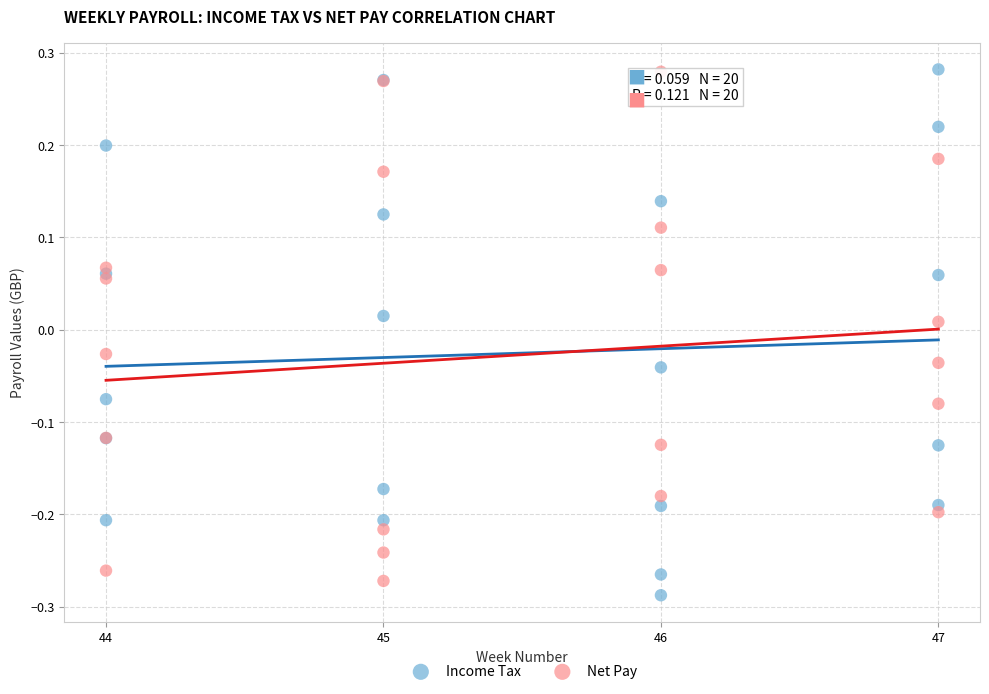

What is the X range (max minus min) for the scatter plot?

3.0